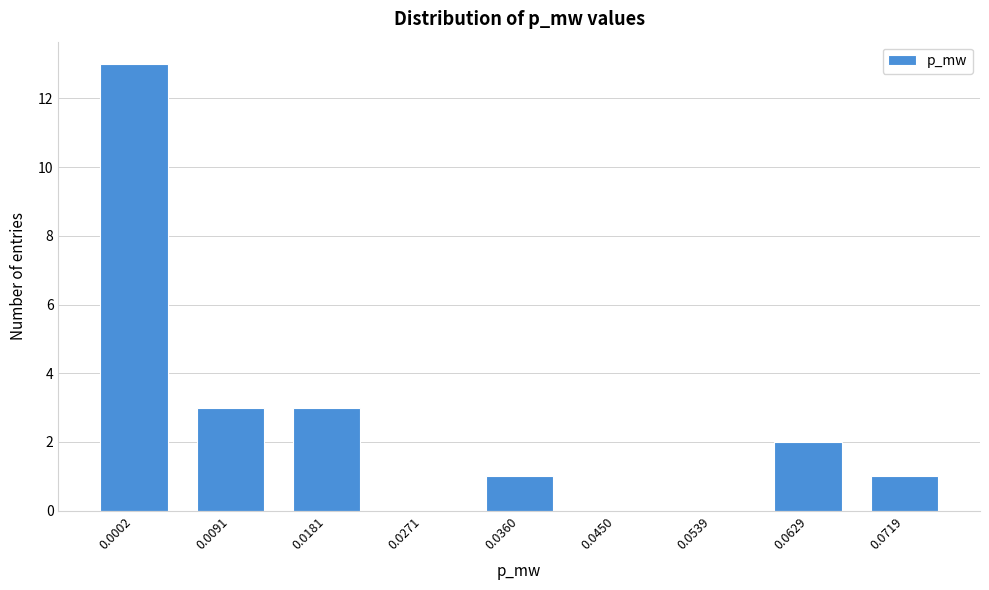

Reading right to left, list all the values displayed in this chart.

0.0719=1	0.0629=2	0.0539=0	0.0450=0	0.0360=1	0.0271=0	0.0181=3	0.0091=3	0.0002=13